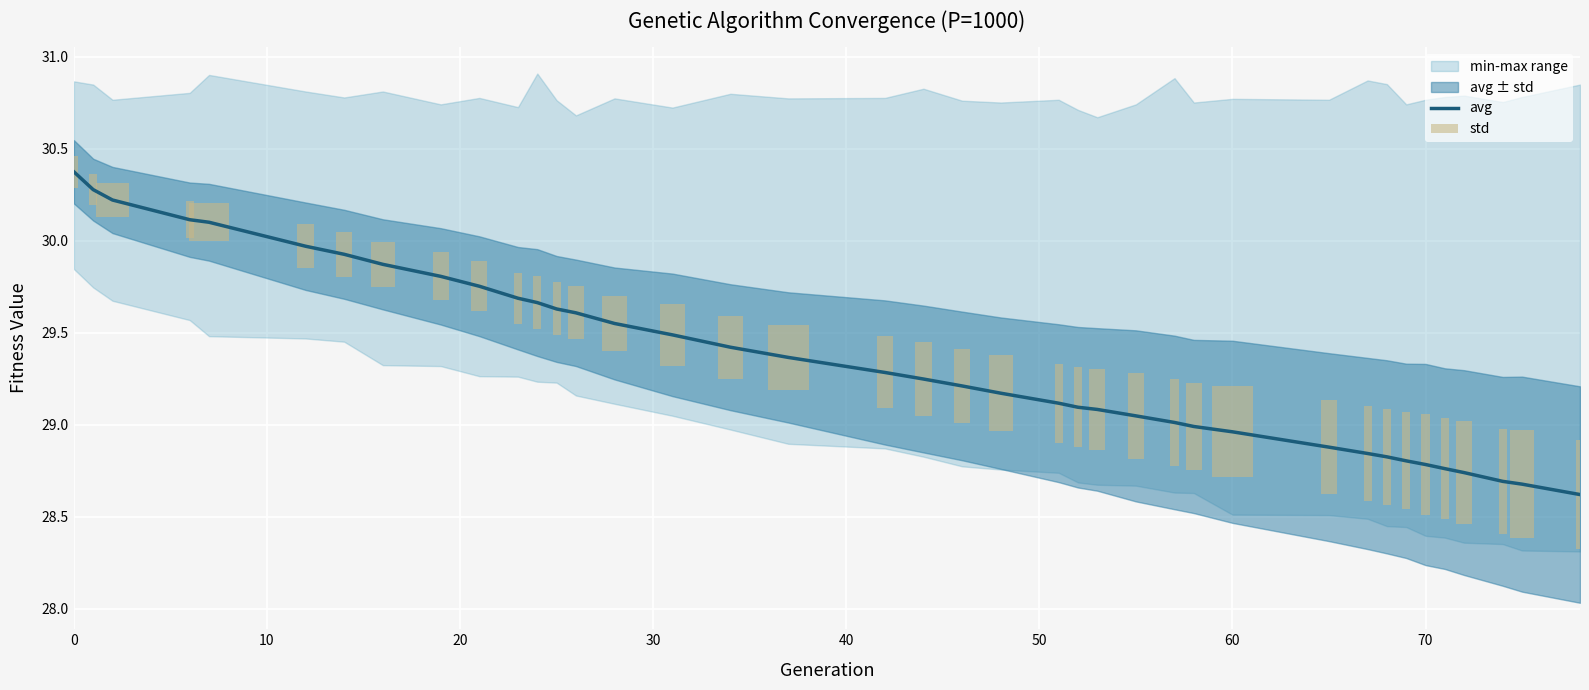

How many bars are there in each group?

2